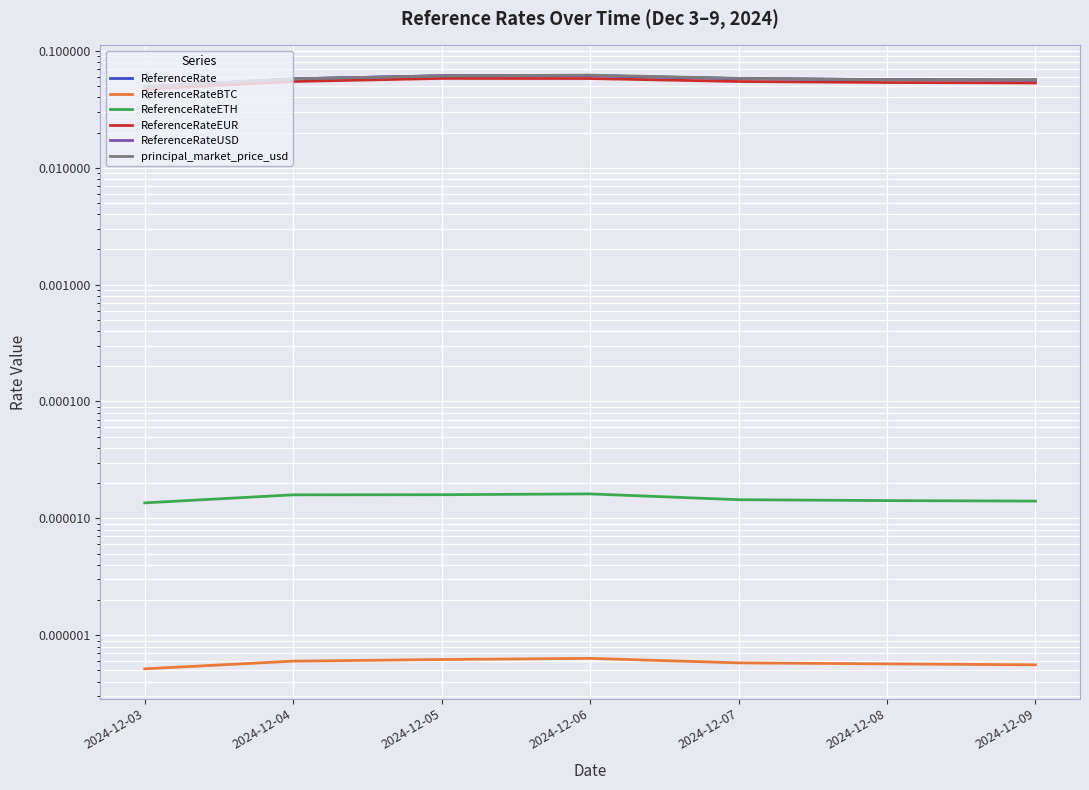

Rank the series at 2024-12-04 from lowest to highest value.

ReferenceRateBTC, ReferenceRateETH, ReferenceRateEUR, ReferenceRate, ReferenceRateUSD, principal_market_price_usd